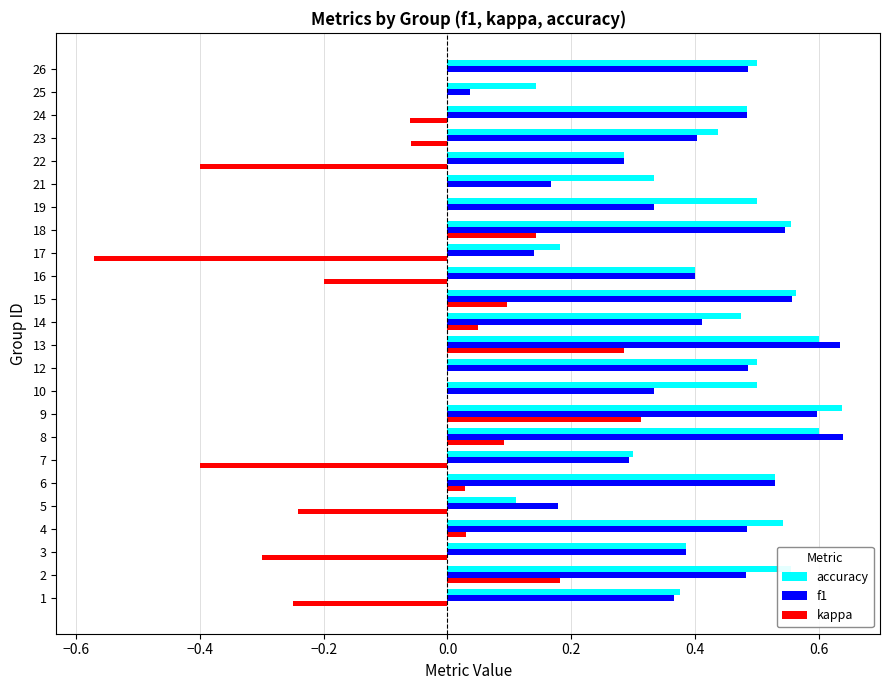

Which series has the largest total across all categories?

accuracy